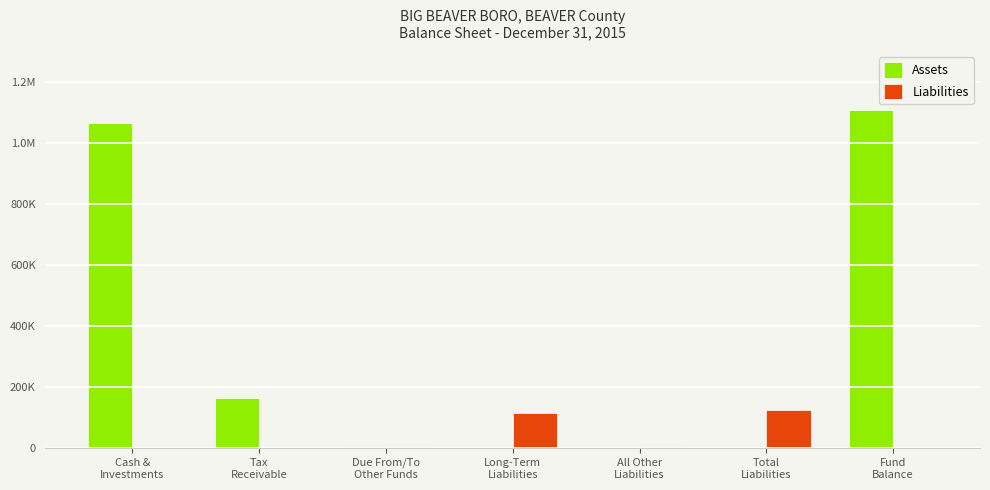

Does the chart contain stacked bars?

No